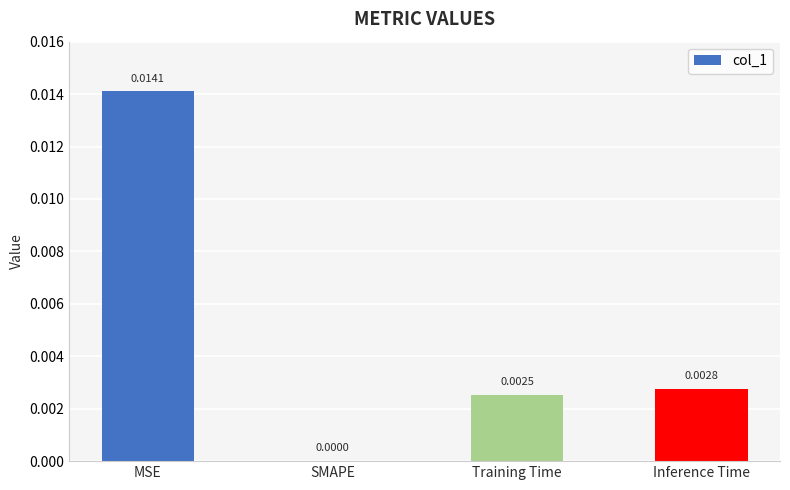

Which has a higher value, Training Time or Inference Time?

Inference Time